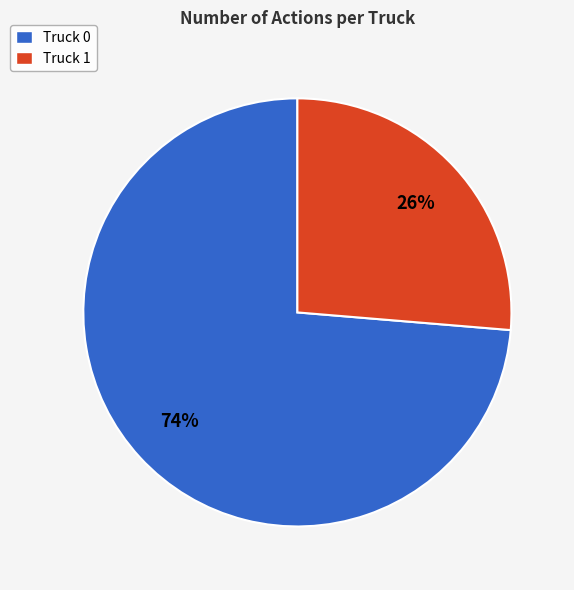

Combined, do Truck 0 and Truck 1 account for over 50%?

Yes